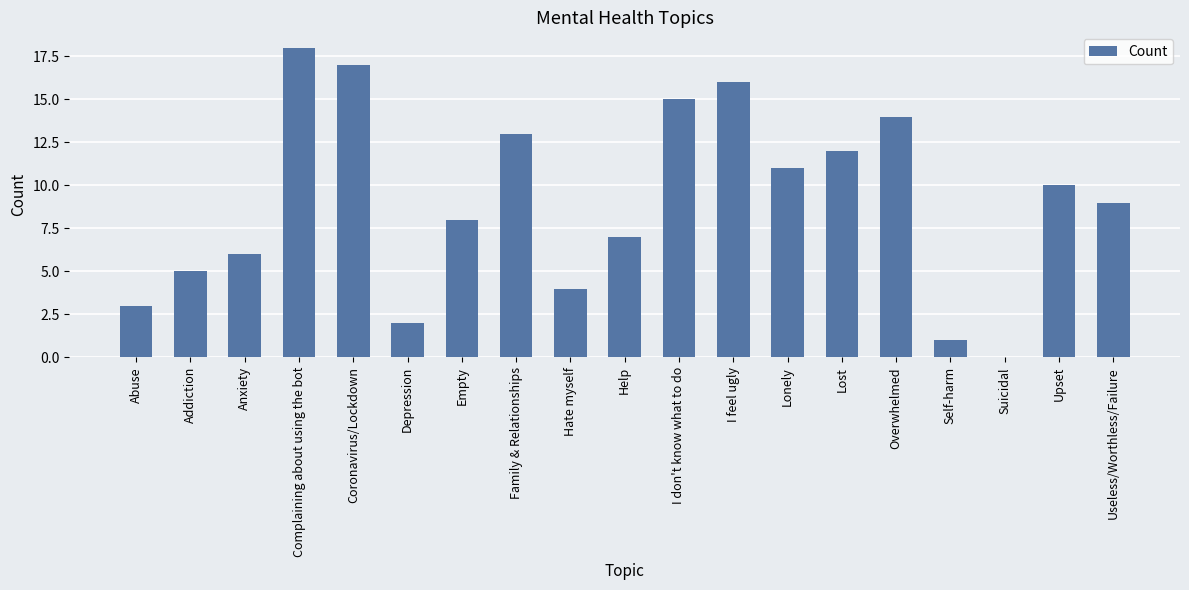

What is the change in value from Empty to Lonely?

+3